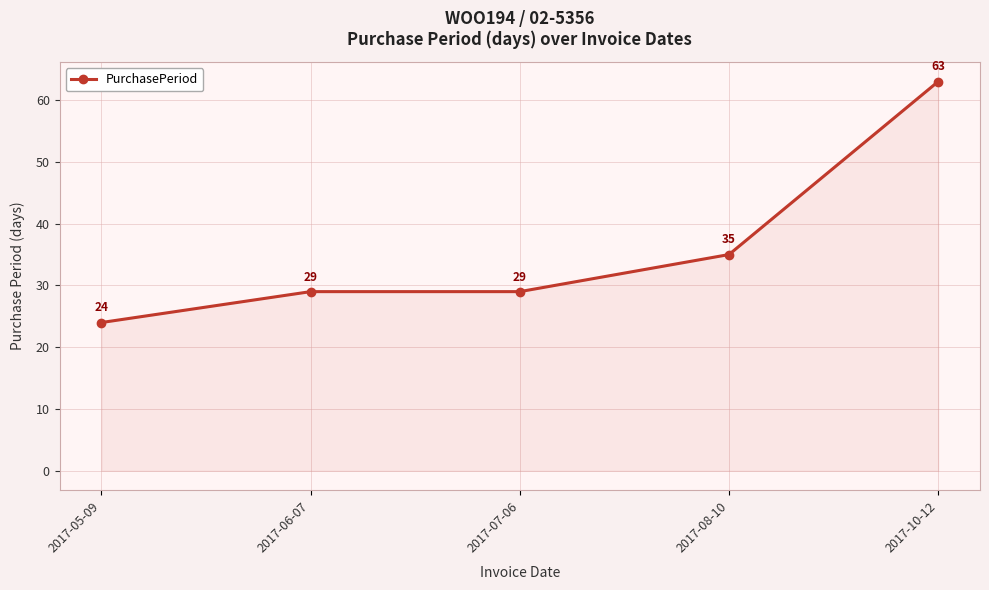

What is the difference between the maximum and minimum values?

39